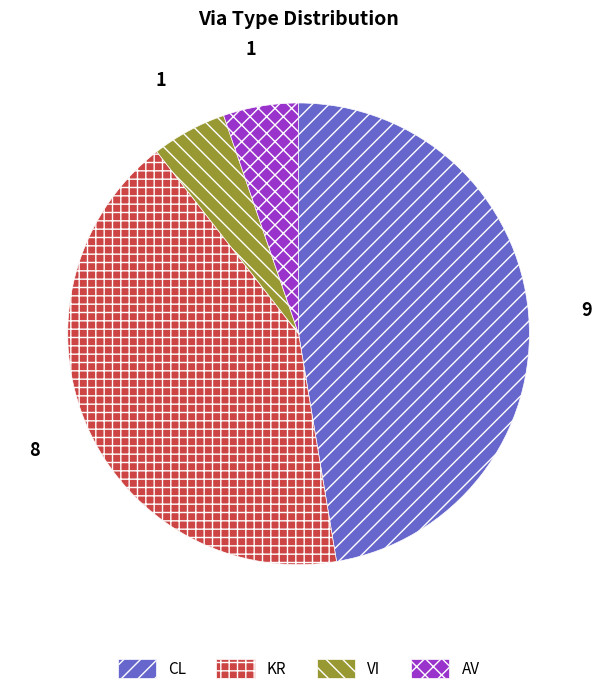

Is it true that AV is 10% of the pie?

False